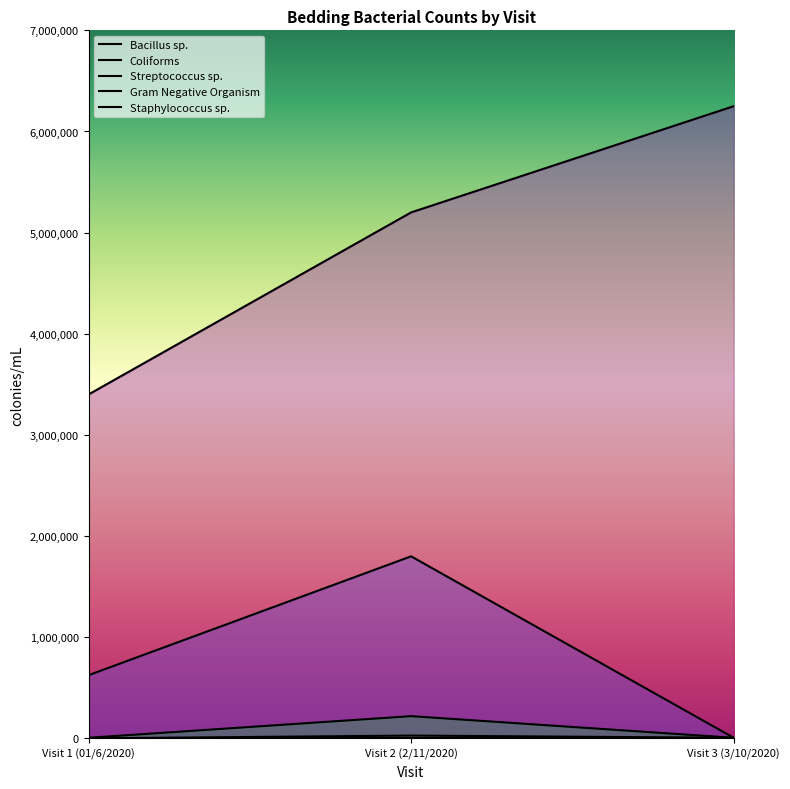

What is the label of the 2nd point from the left?

Visit 2 (2/11/2020)